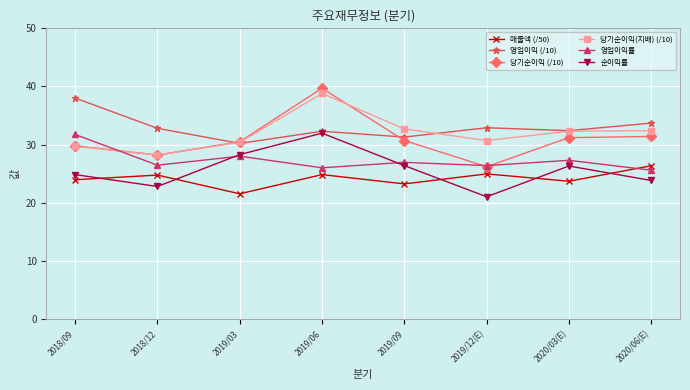

How many lines are shown in the chart?

6